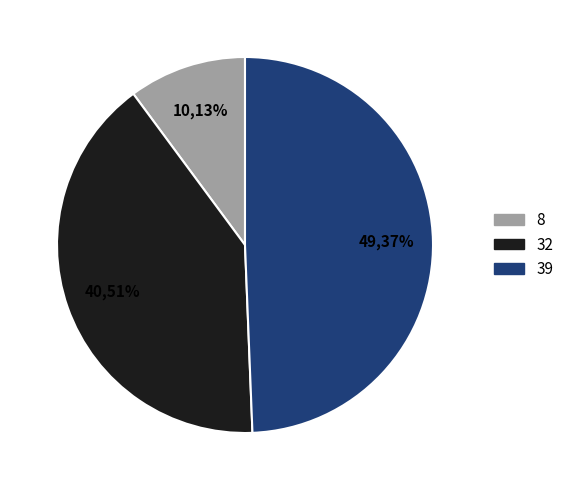

Rank the categories by value from lowest to highest.

8, 32, 39